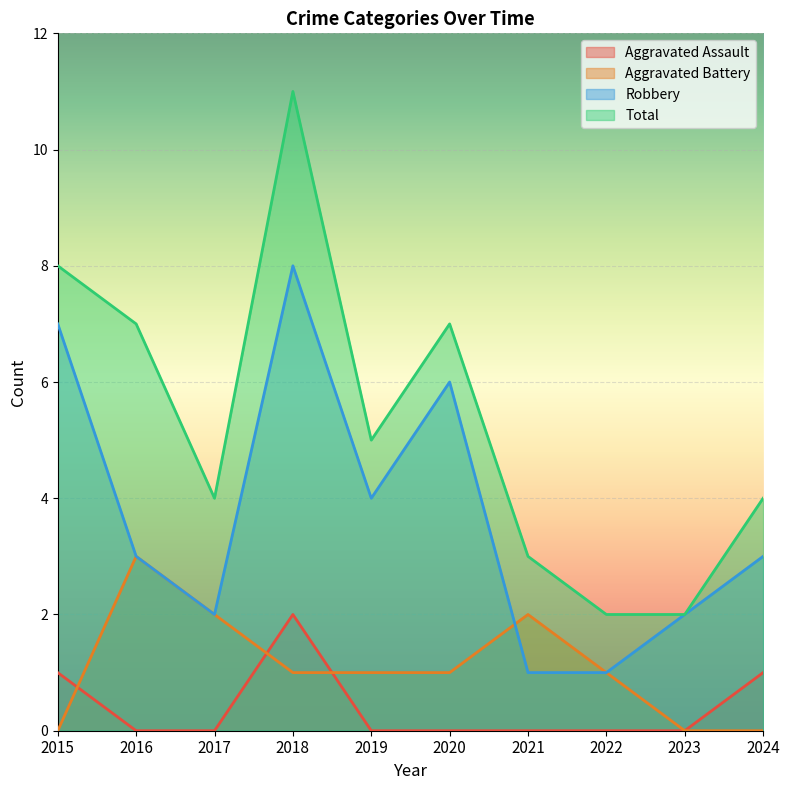

Count the Total values in the range 3 to 7.

6